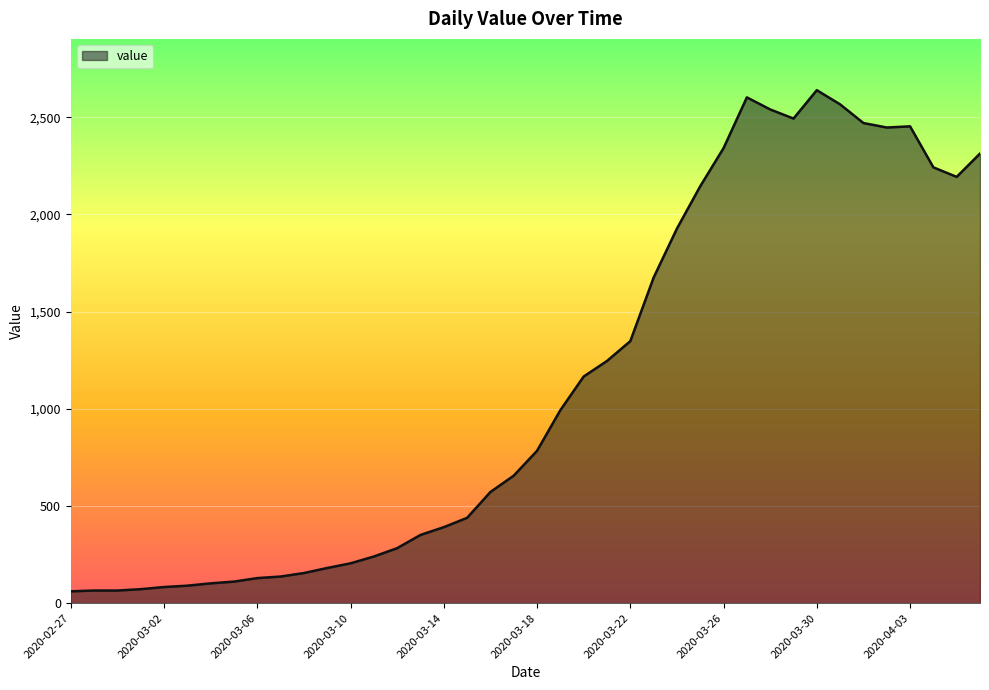

What is the maximum value shown in the chart?

2639